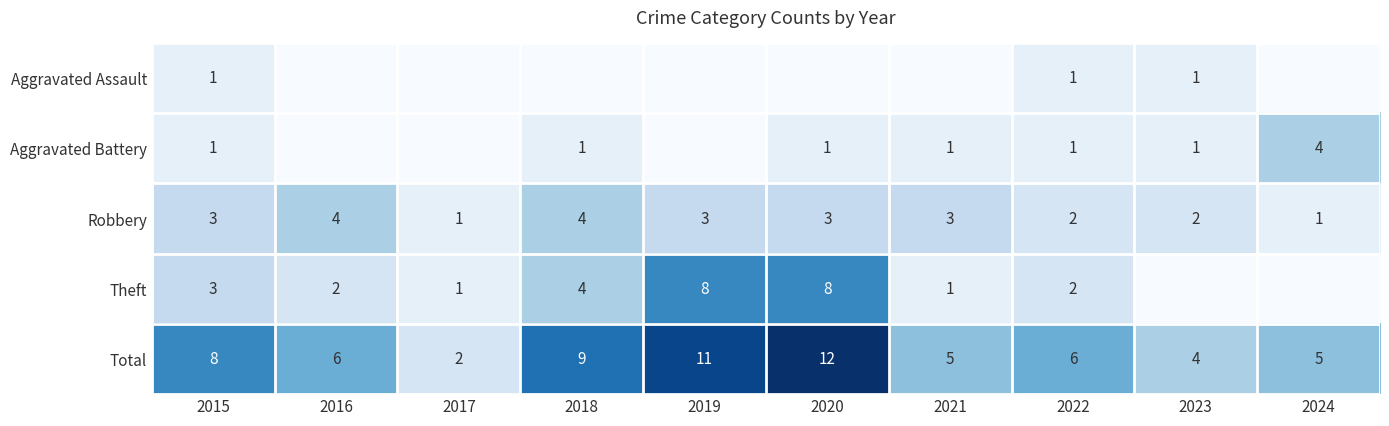

True or false: Theft has a value of 3 at 2015.

True